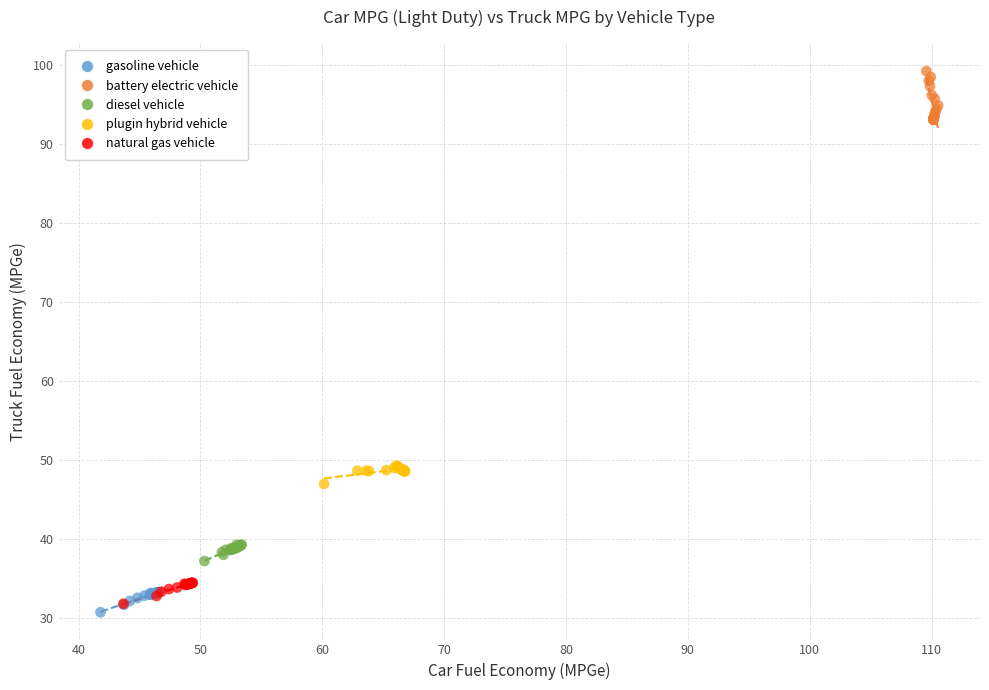

Which series contains the highest Y value?

battery electric vehicle